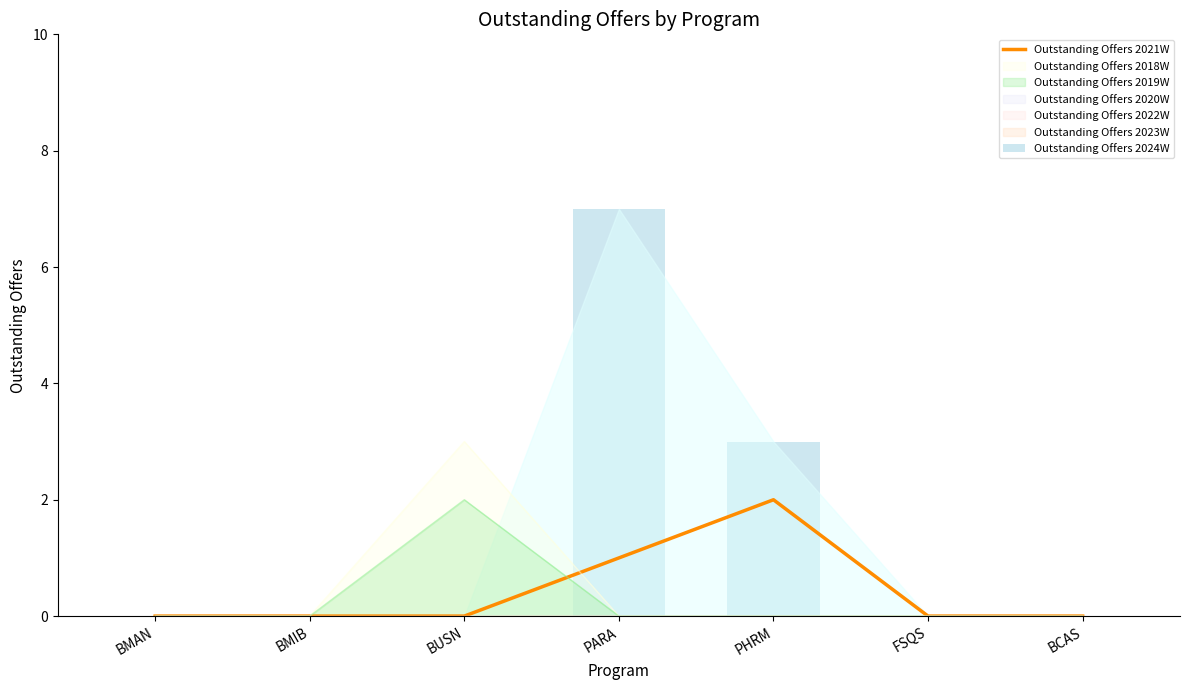

The value of Outstanding Offers 2019W at BMIB is 1. True or false?

False